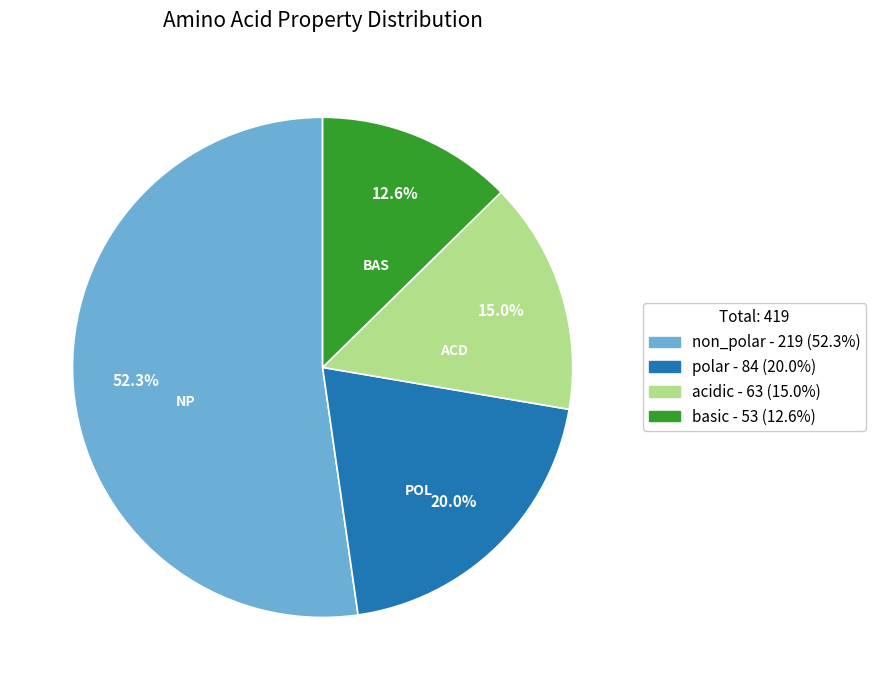

How many slices are in this pie chart?

4